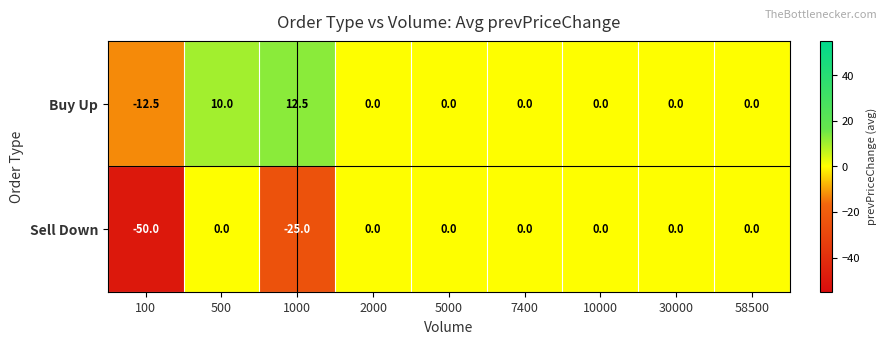

Is it true that Sell Down equals 33.3 at 500?

False